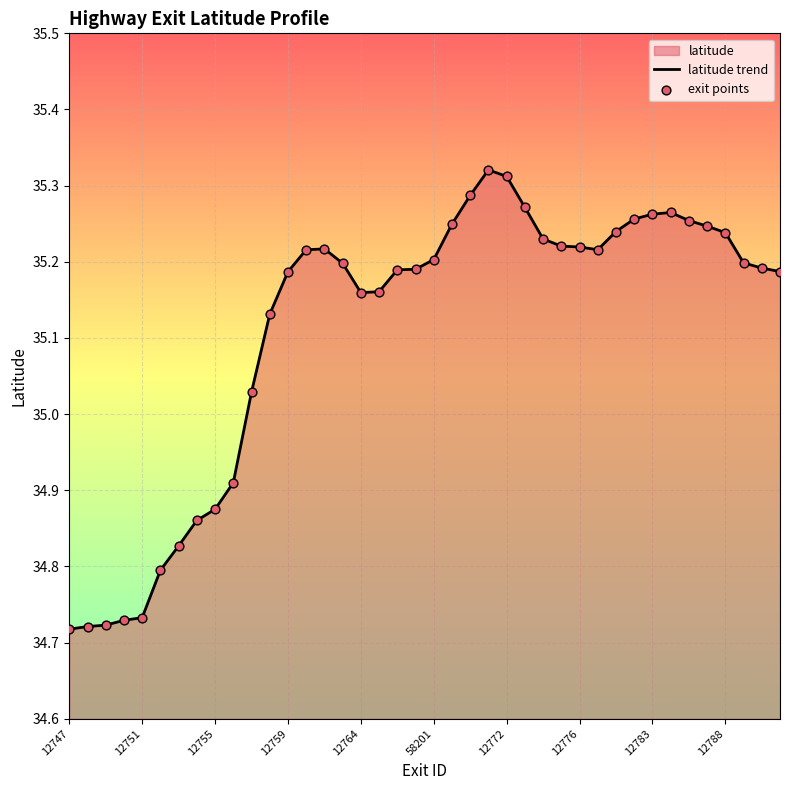

Between 12790 and 12782, which is larger?

12782